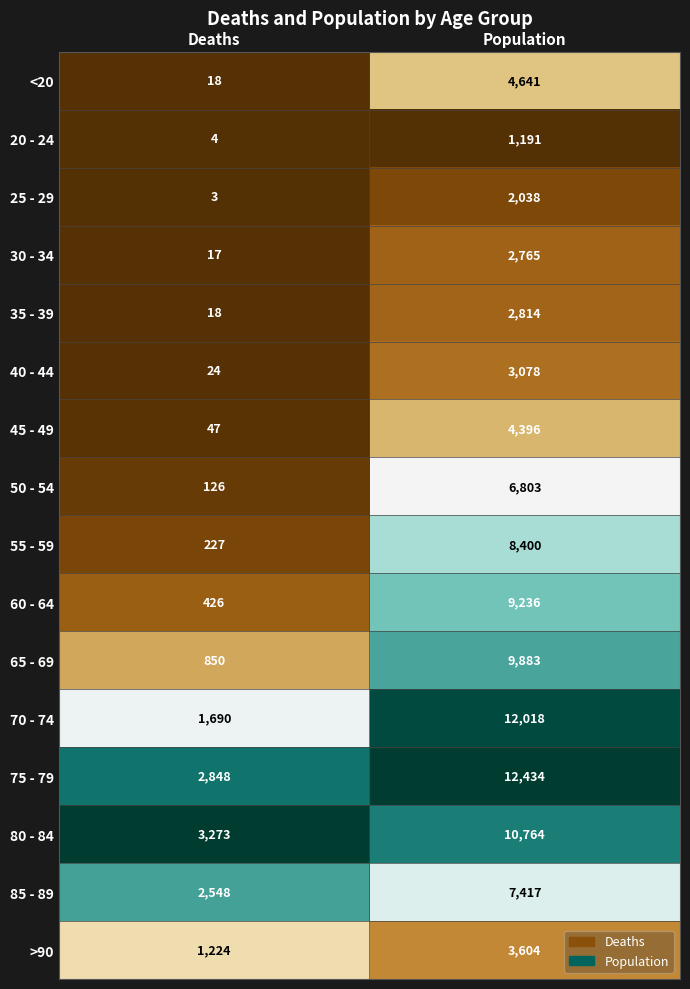

Which series has the widest spread of values?

70 - 74